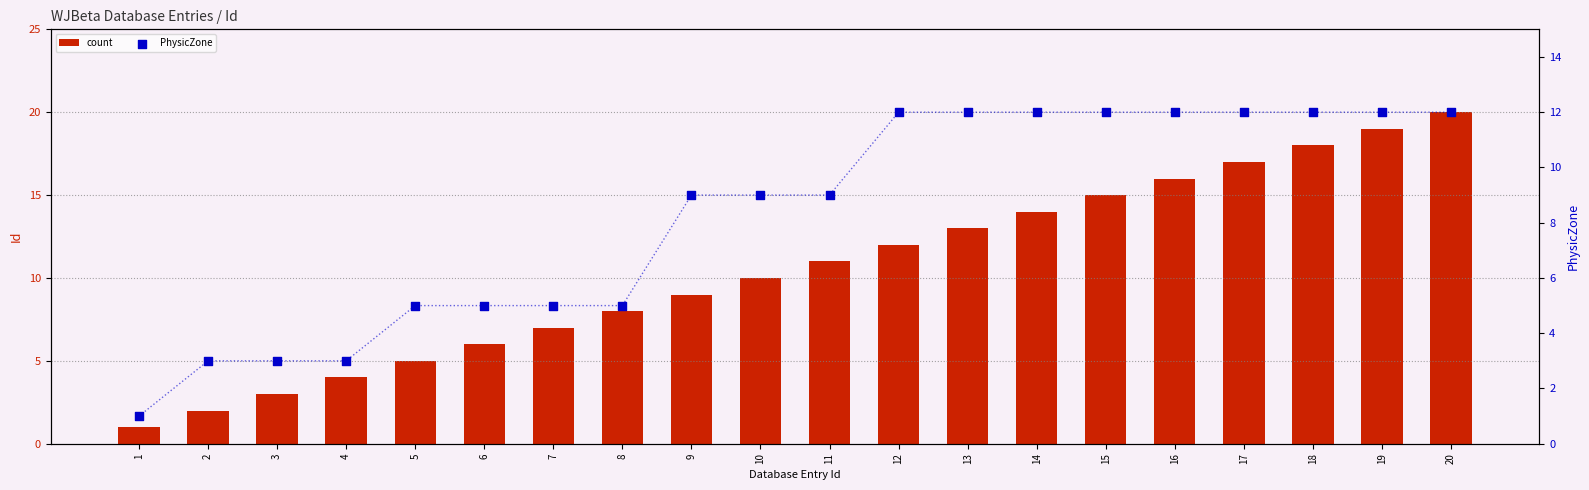

Which series has the largest total across all categories?

count